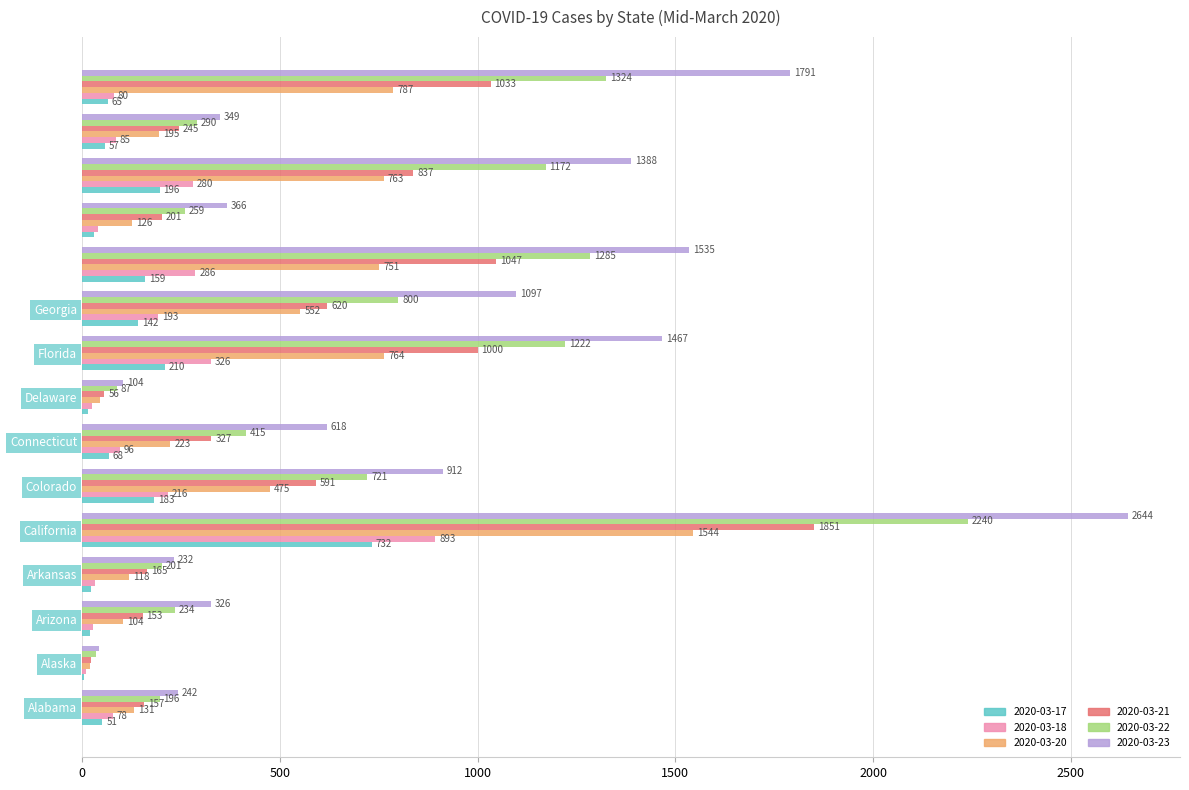

What is the sum of all 2020-03-20 values?

6599